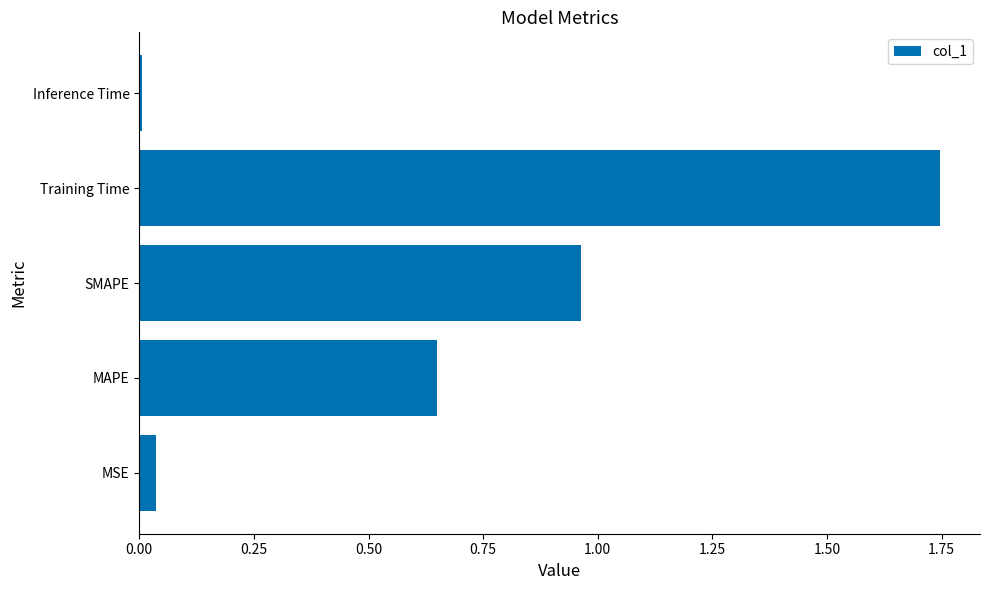

Between MSE and SMAPE, which is larger?

SMAPE